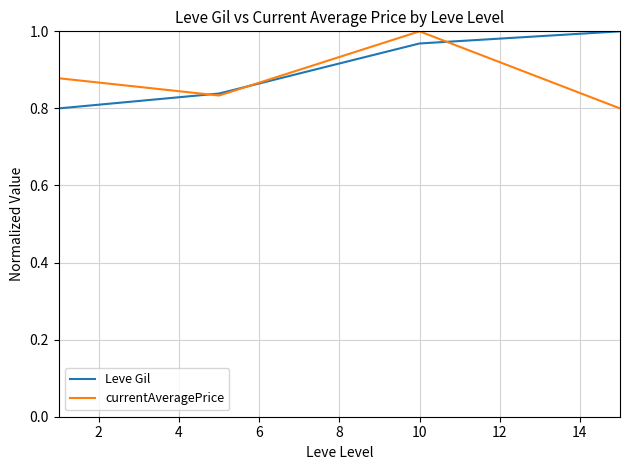

True or false: currentAveragePrice has more than 2 points higher than both neighbors.

False